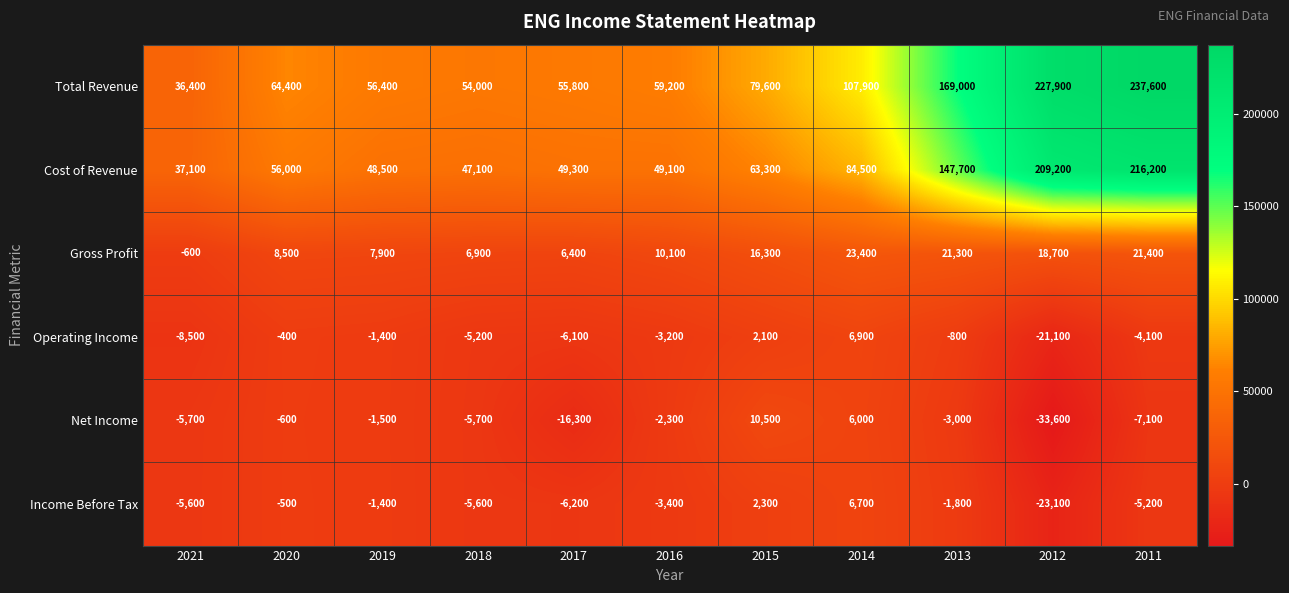

What is the sum of all Cost of Revenue values?

1008000